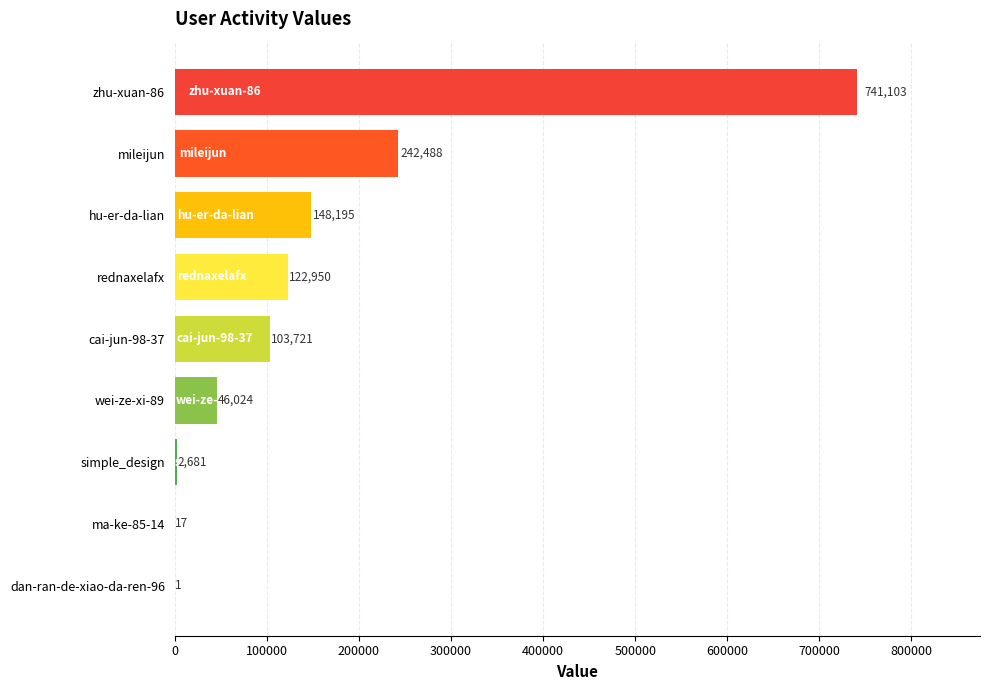

At which label is the value closest to 370552?

mileijun